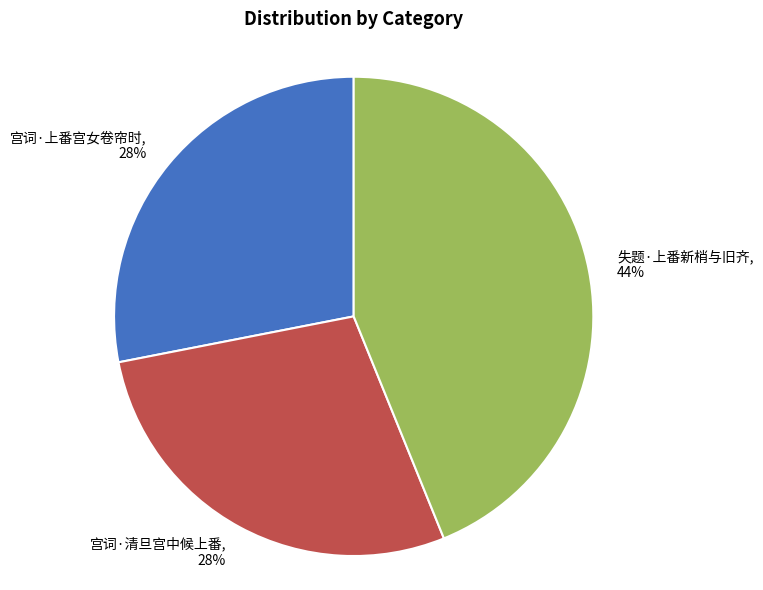

What is the largest slice in the pie chart?

失题·上番新梢与旧齐